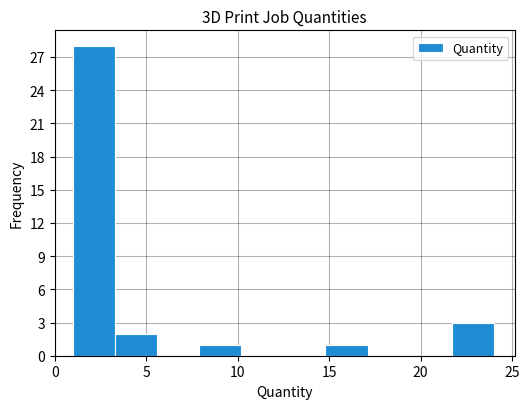

What is the height of the bar covering 1.0 to 3.3 on the x-axis? Neither the bar edges nor the heights are printed on the chart, so give them approximately, as read against the axes.

28